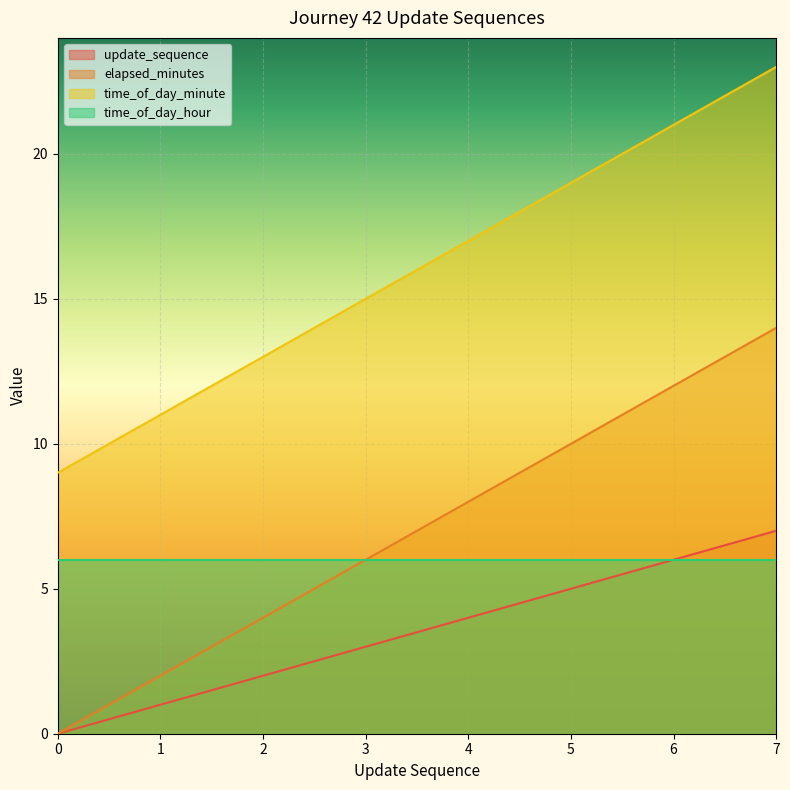

True or false: update_sequence and time_of_day_minute cross at least once.

False